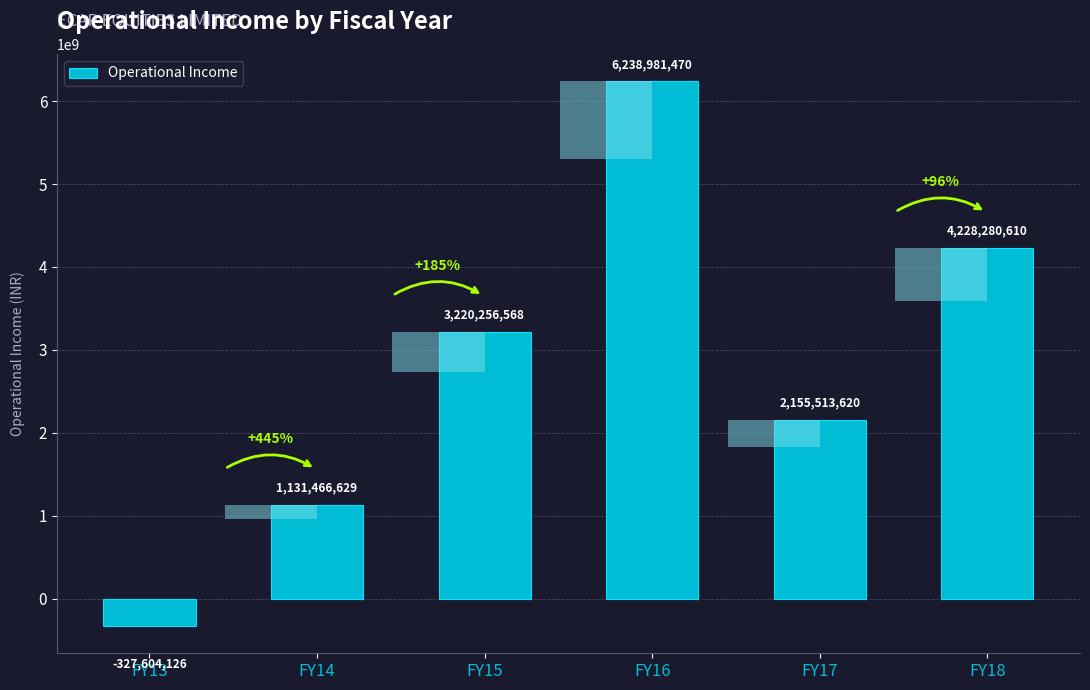

Where is the data nearest to the value 2955688672?

FY15